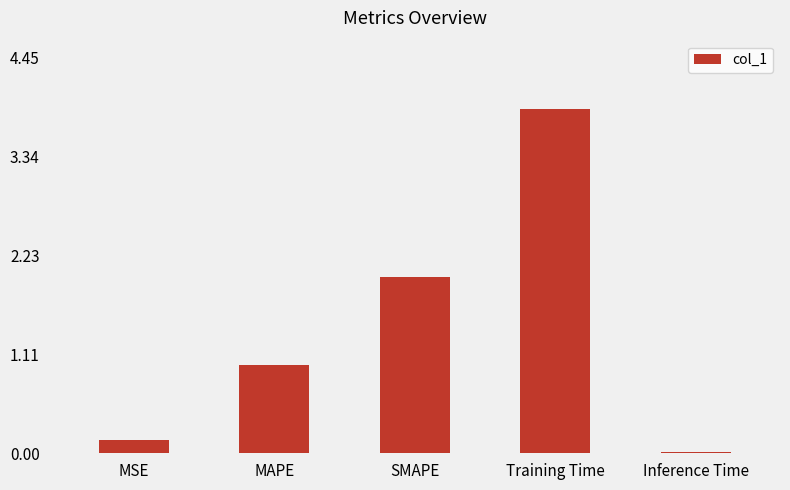

What is the label of the 3rd bar from the right?

SMAPE